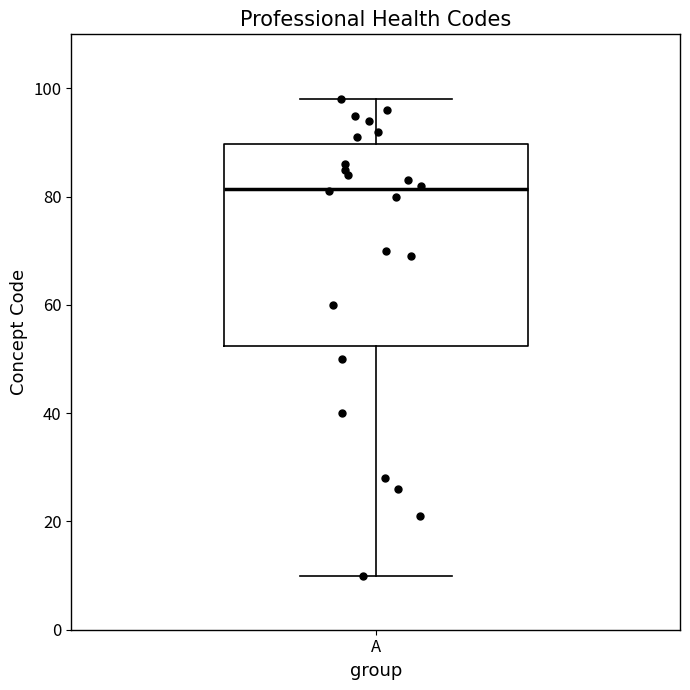

Transcribe this box plot: give where the median line is, the range the box spans, and where the two whiskers end, as read against the y-axis. The values are not printed on the chart, so give them approximately, as read against the axis.

median 82, box 52 to 90, whiskers 10 to 98